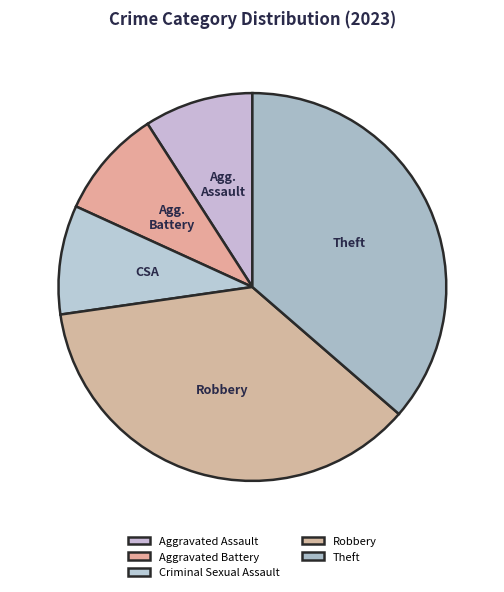

What is the total percentage of Robbery and Aggravated Assault?

45.5%